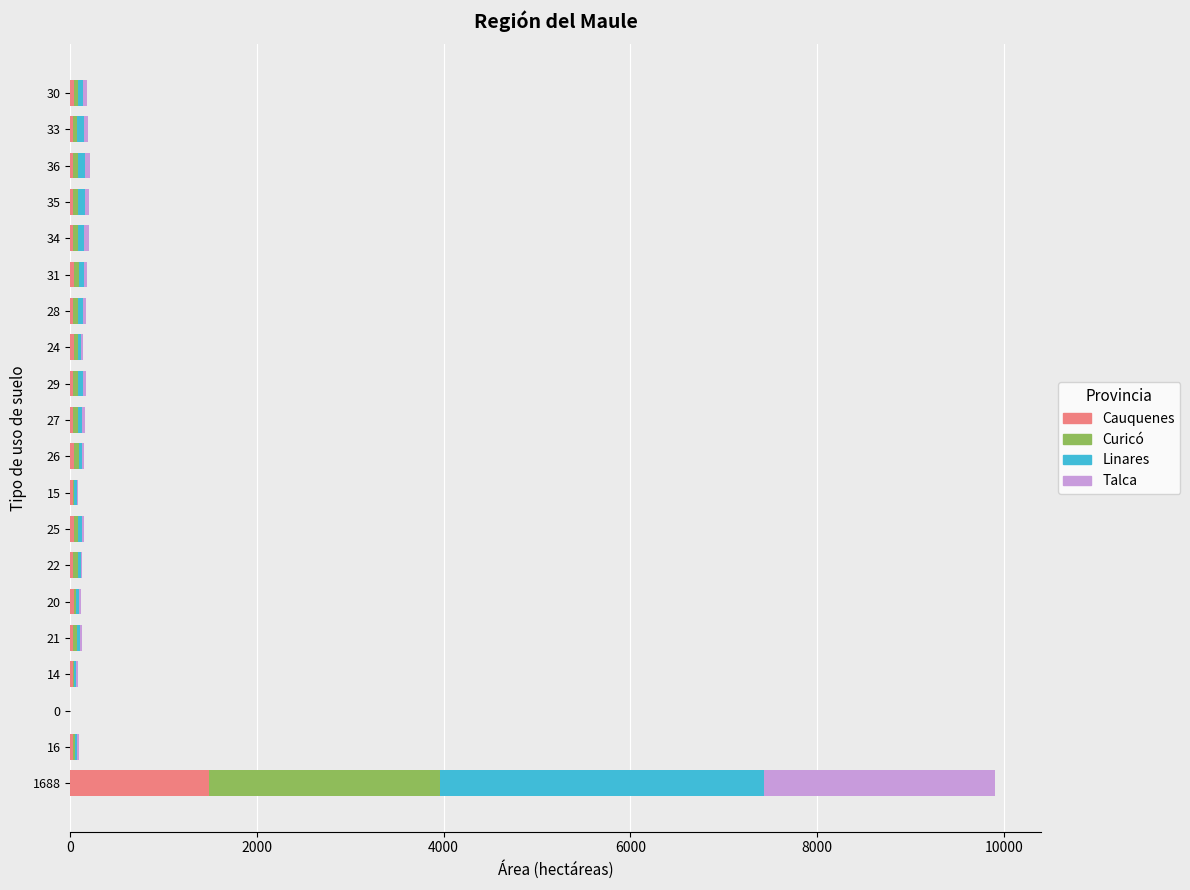

How many data points does each series have?

20